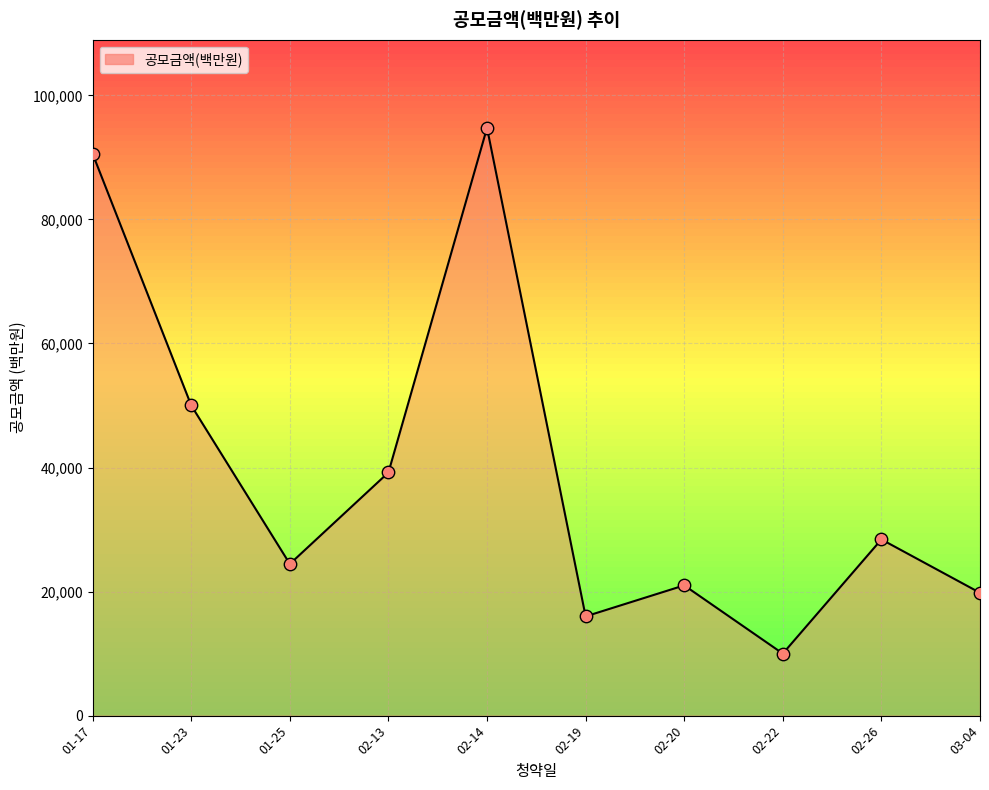

What is the change in value from 02-20 to 02-26?

+7404.0